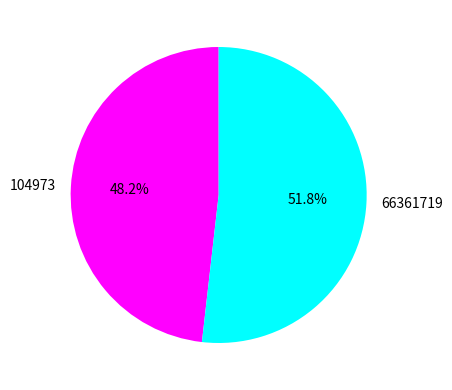

To the nearest percent, what portion does 104973 represent?

48%